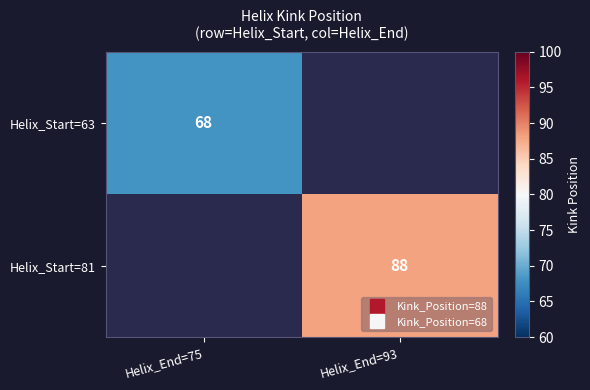

What is the maximum value shown in the chart?

88.0